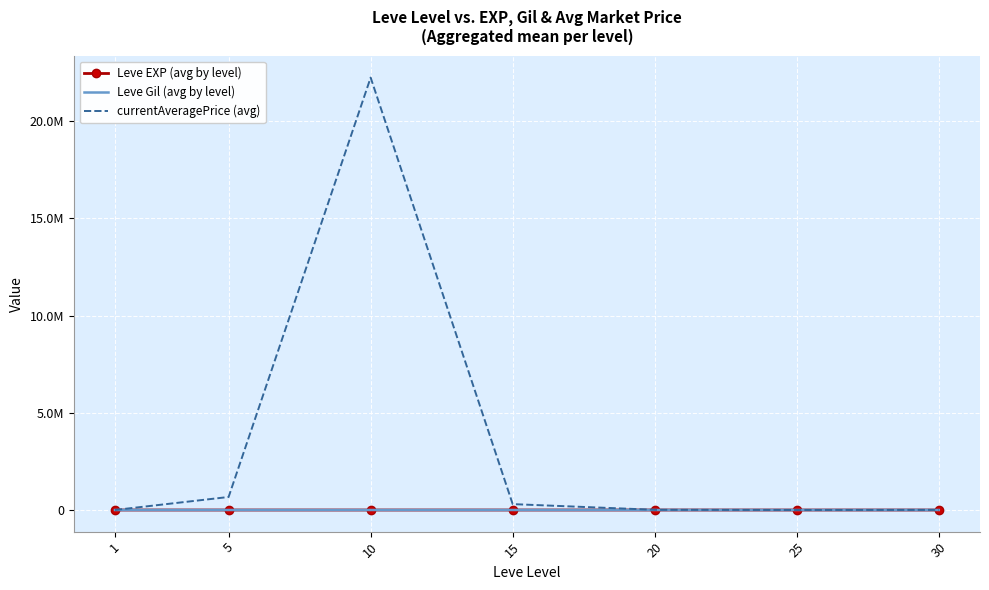

What are all the series names shown in the legend?

Leve EXP (avg by level), Leve Gil (avg by level), currentAveragePrice (avg)